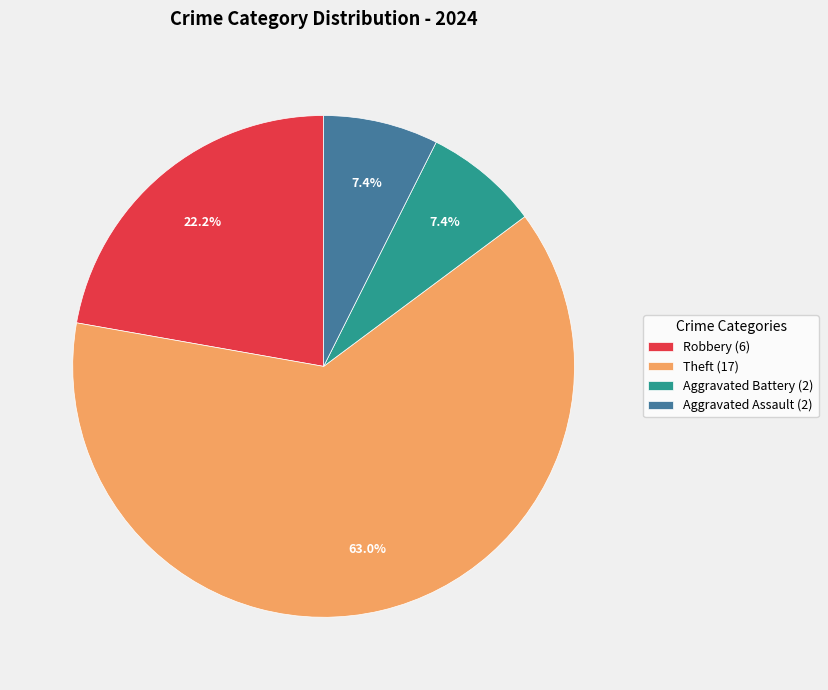

To the nearest percent, what is the average slice percentage?

25%